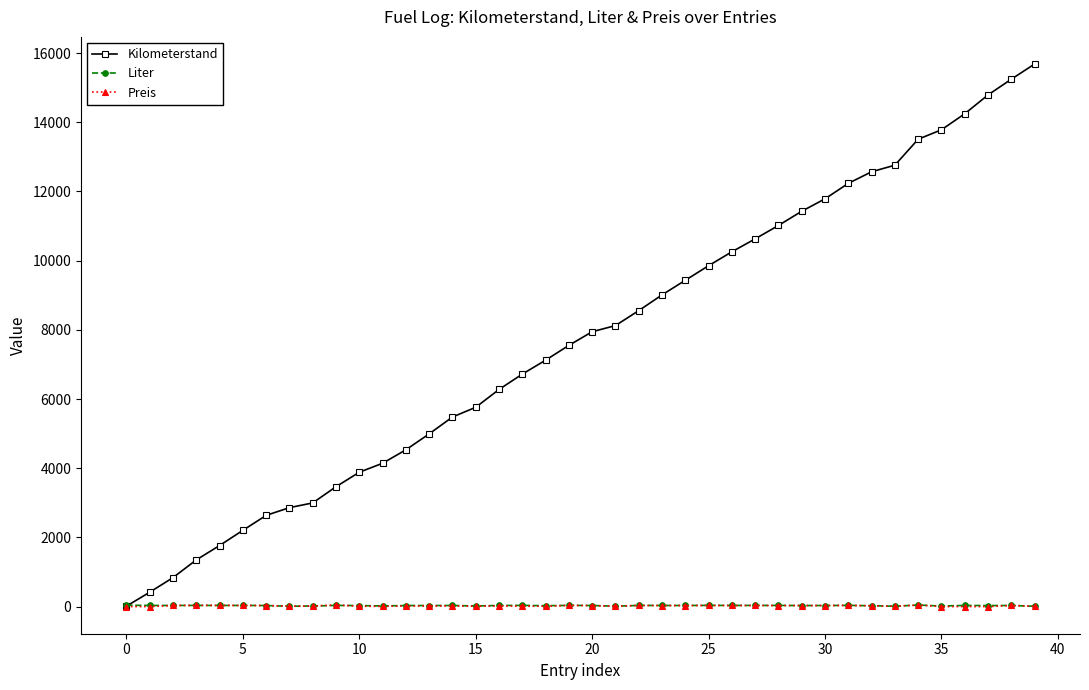

True or false: Preis has more than 1 interior local peaks.

True